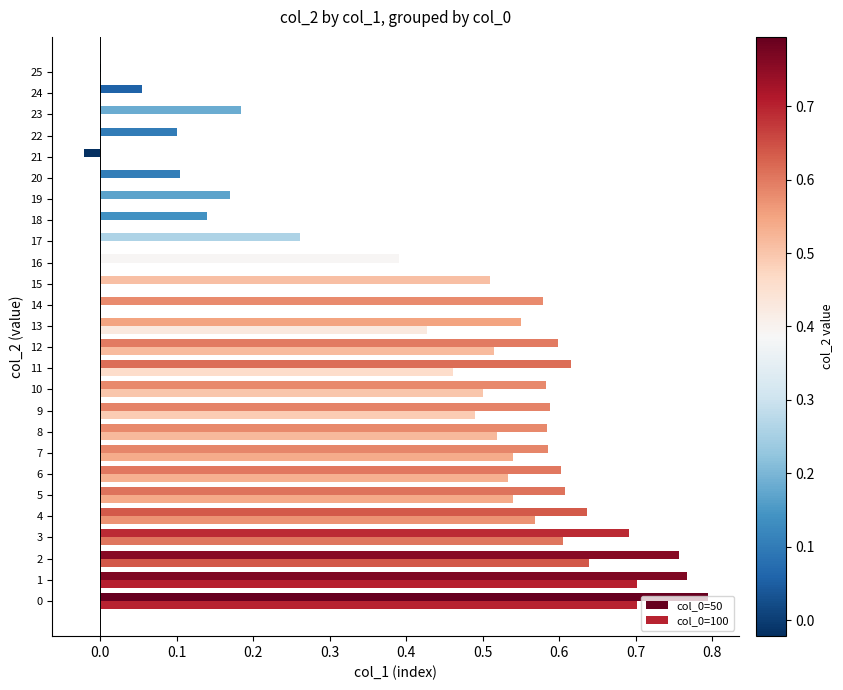

Count the number of categories in the chart.

26